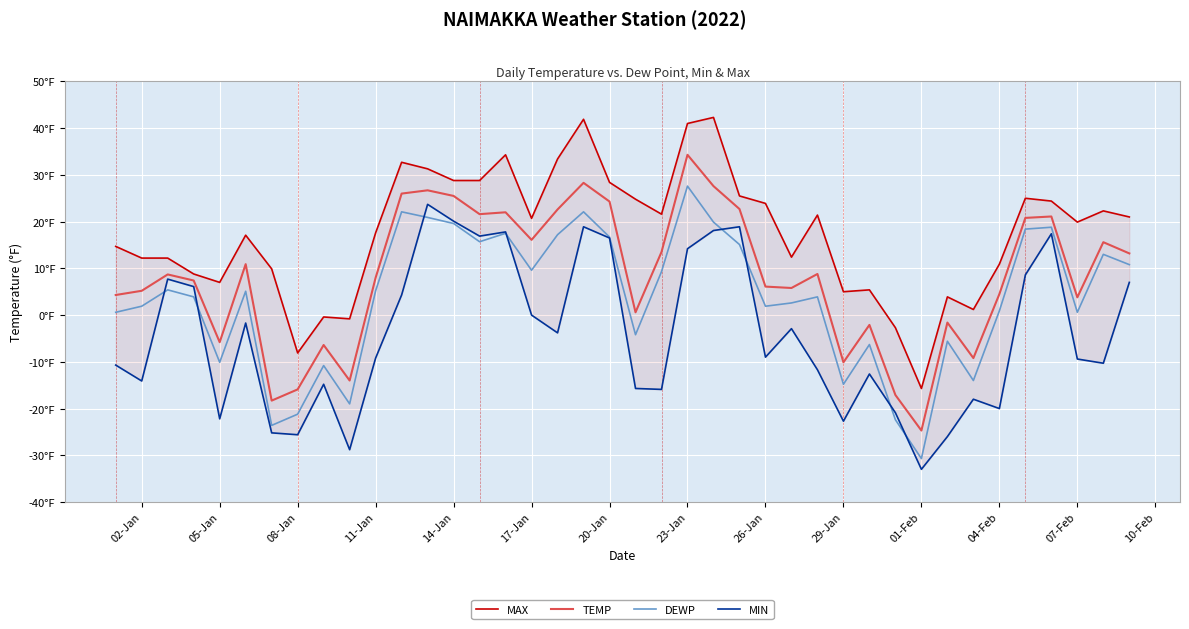

At which category is the sum across all series the highest?

23-Jan